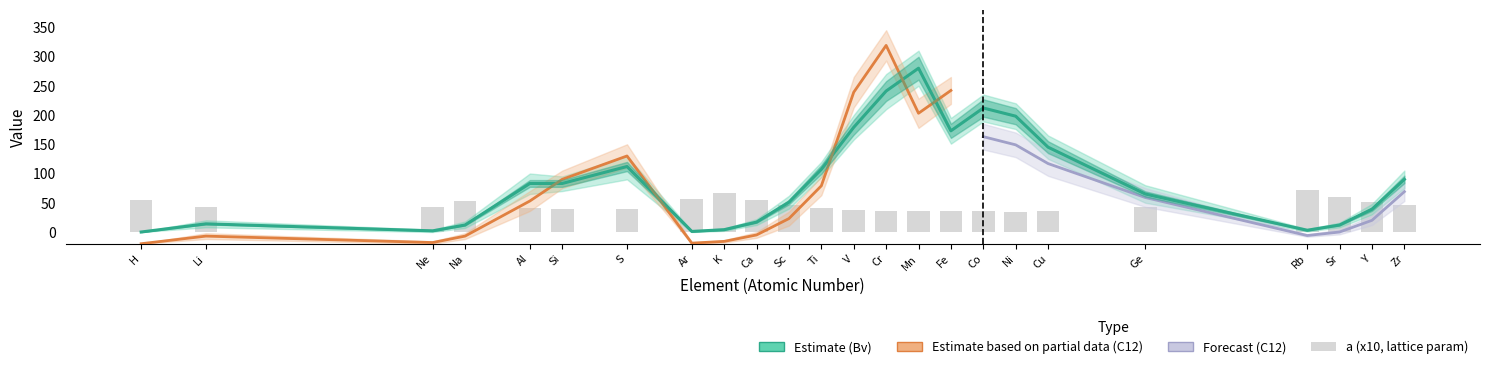

Is the value of a at Ti greater than the value of Bv at Ca?

Yes